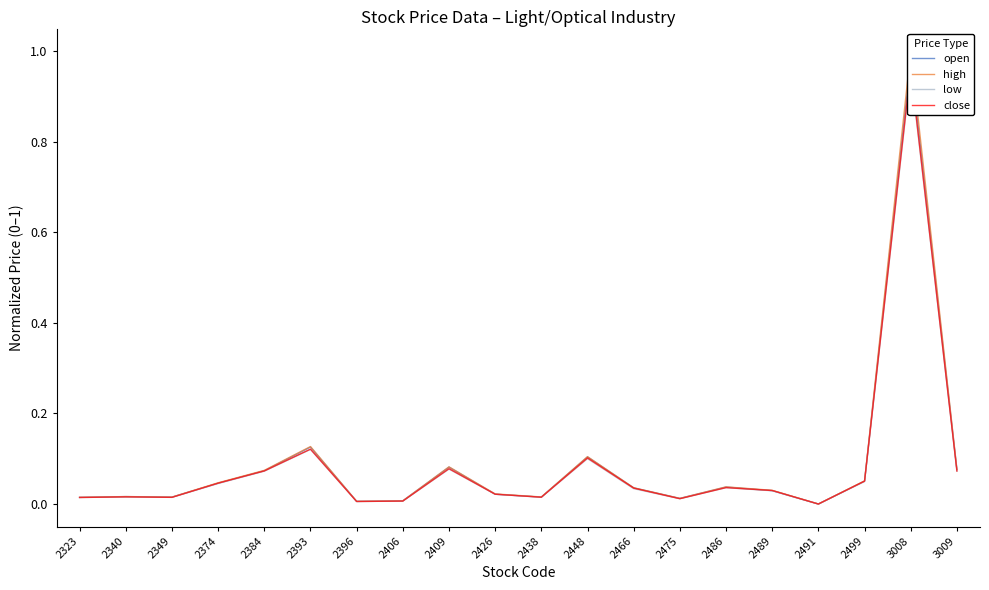

How many data points does each series have?

20